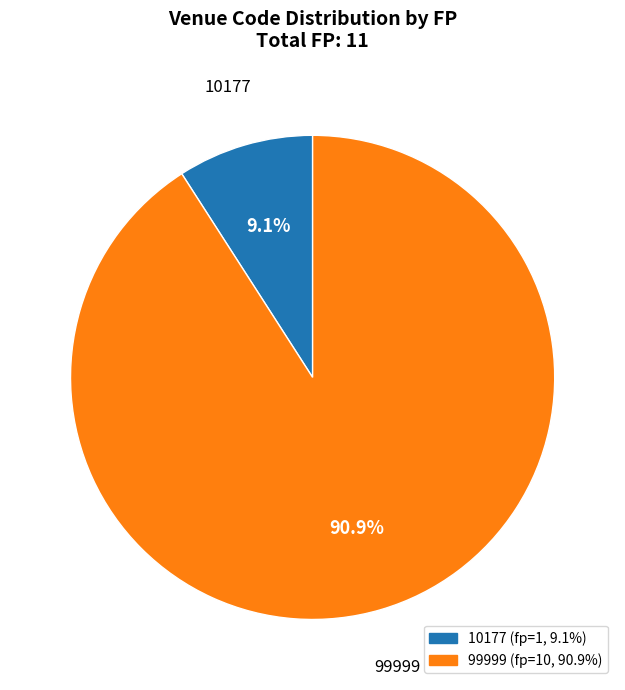

What is the majority slice?

99999